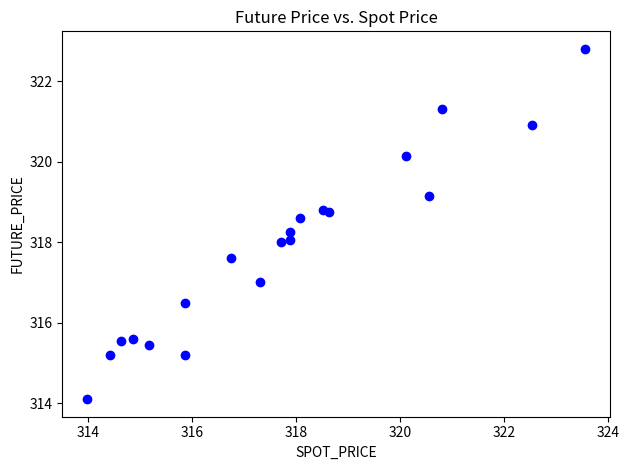

What is the range of X values (max minus min)?

9.6